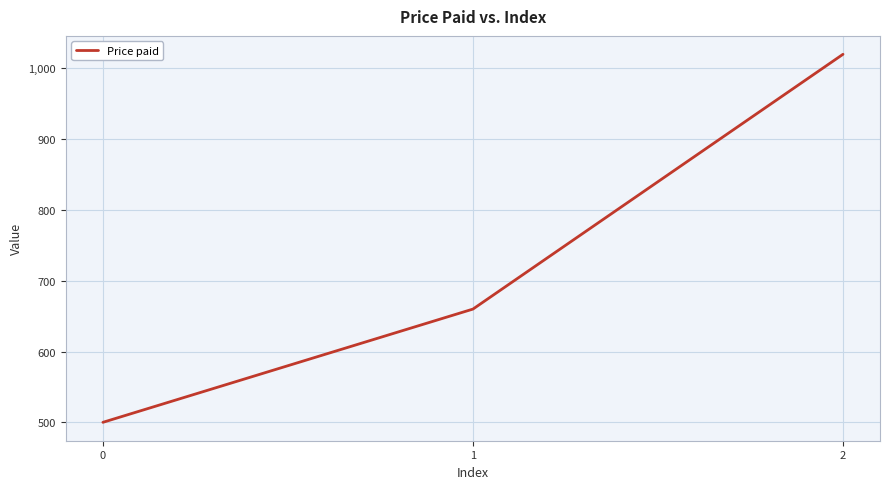

How many distinct data groups are displayed?

1